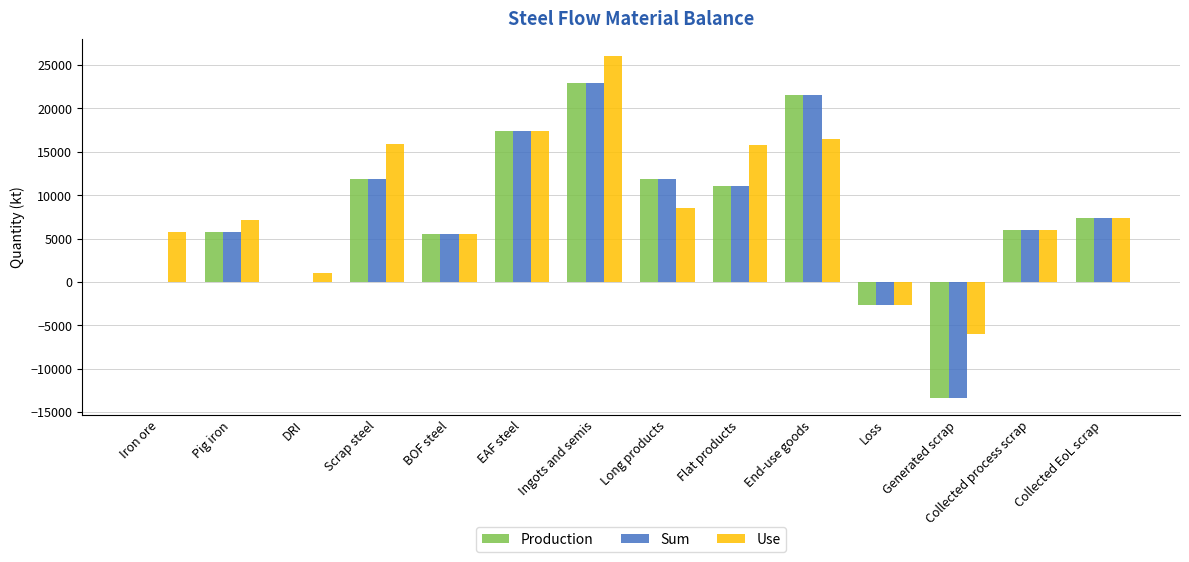

Between Pig iron and Loss, which series saw the biggest shift?

Use